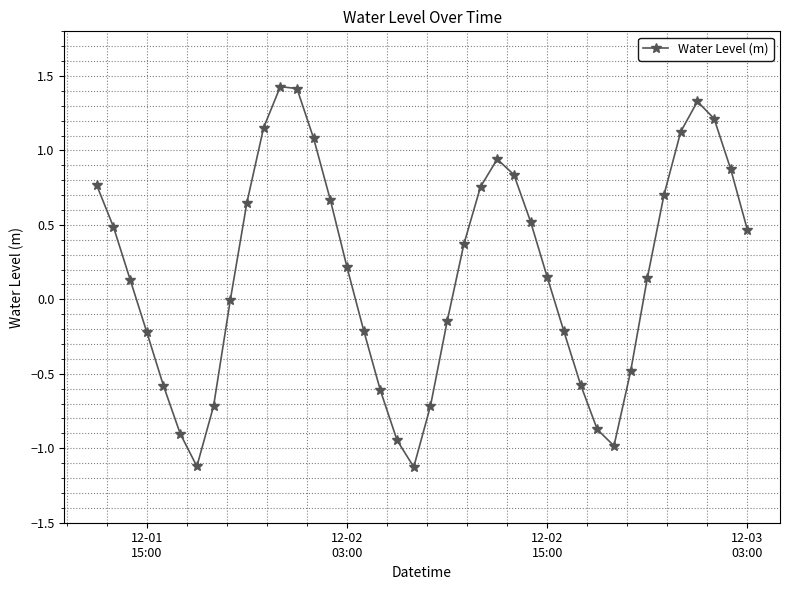

Is this an area chart (filled region under the line)?

No